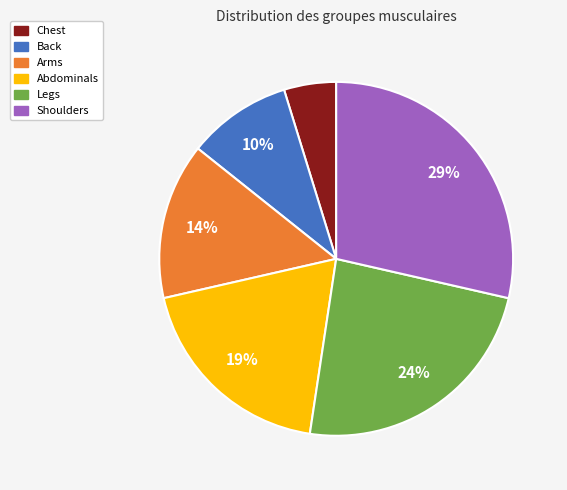

Between Back and Chest, which is larger?

Back